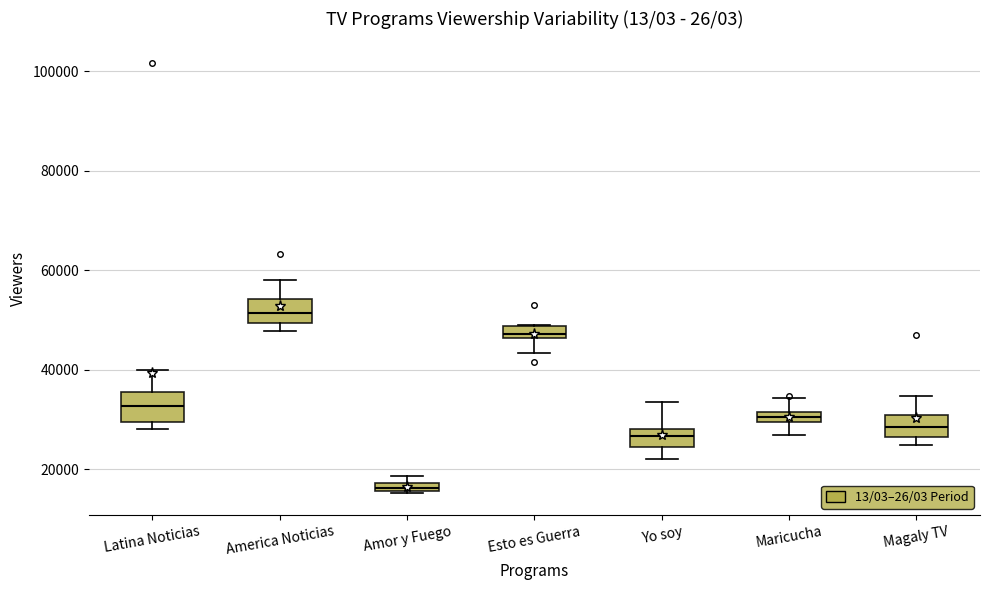

Where does the upper whisker of the box for Magaly TV end on the y-axis? The values are not printed on the chart, so give them approximately, as read against the axis.

34000